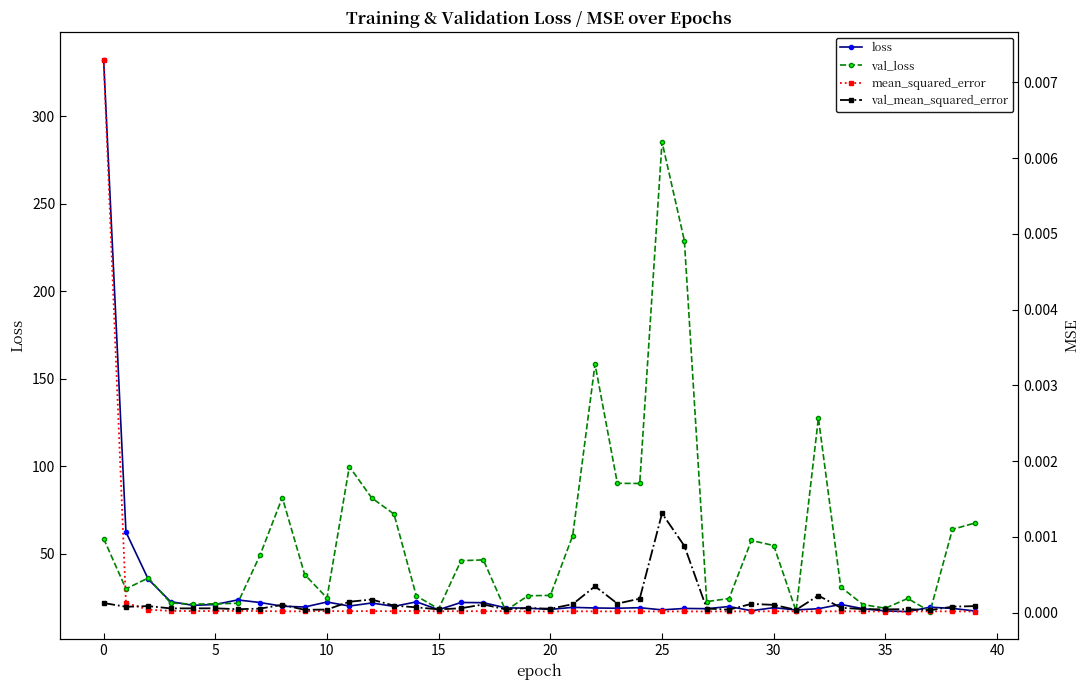

How many values in the loss series are below 19?

15